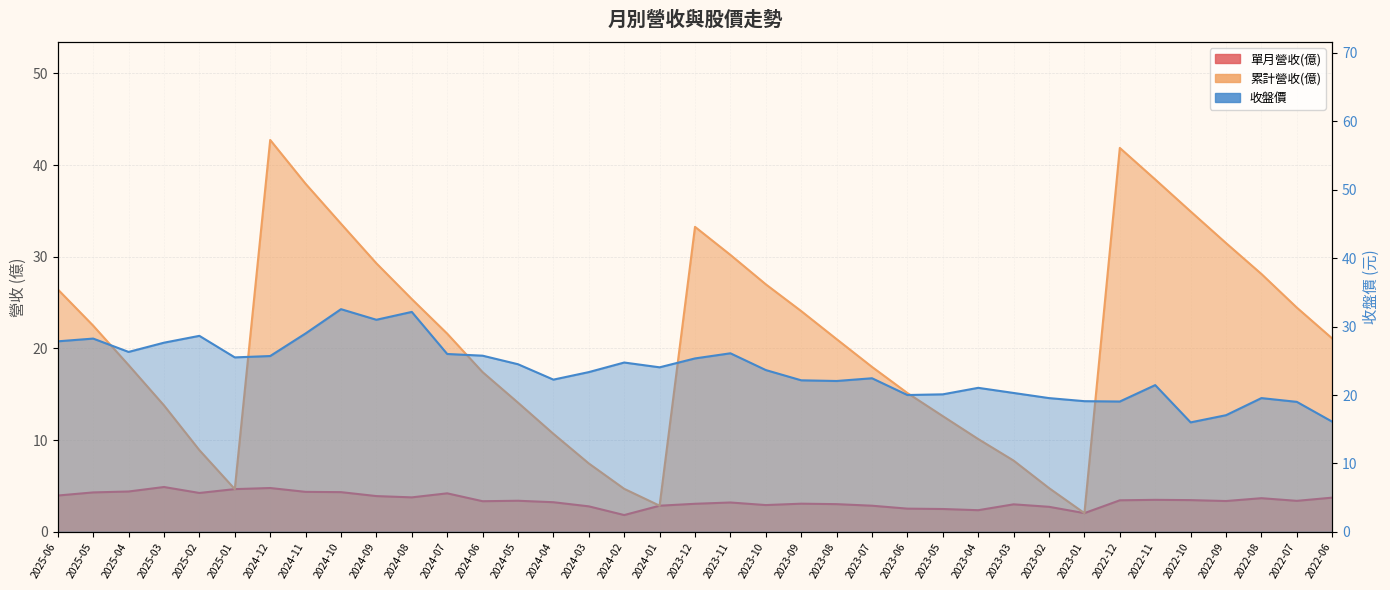

Does the chart display data point markers on the line(s)?

No